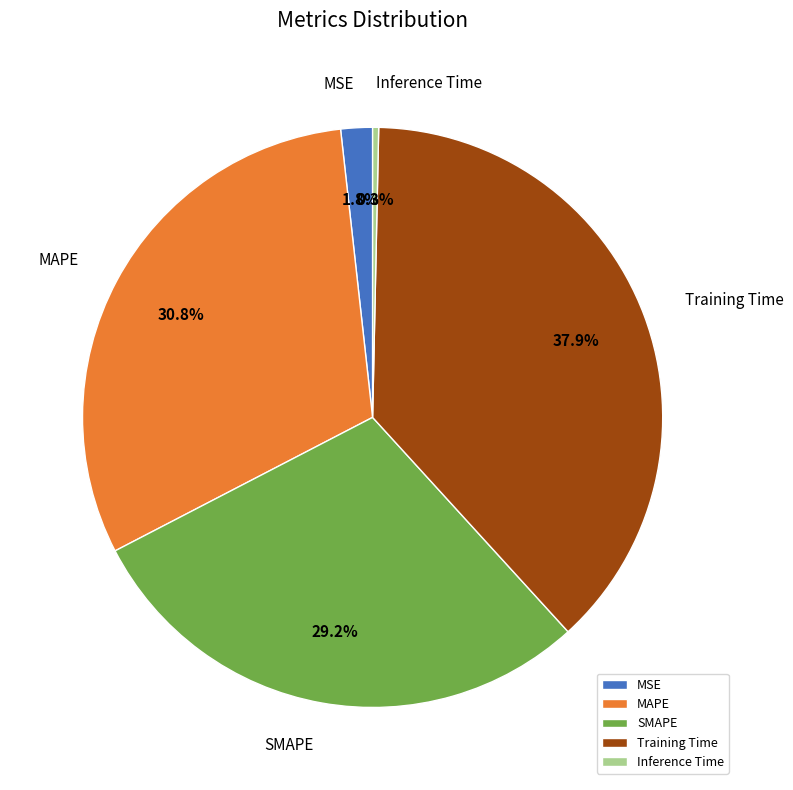

Combined, what portion of the pie is SMAPE and Inference Time?

29.5%